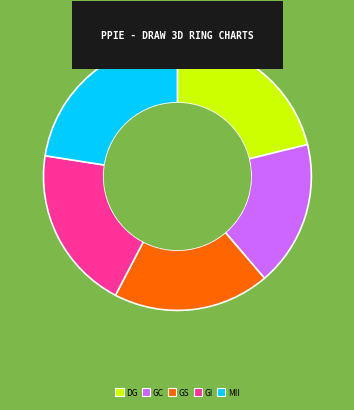

Combined, do GS and GI account for over 50%?

No